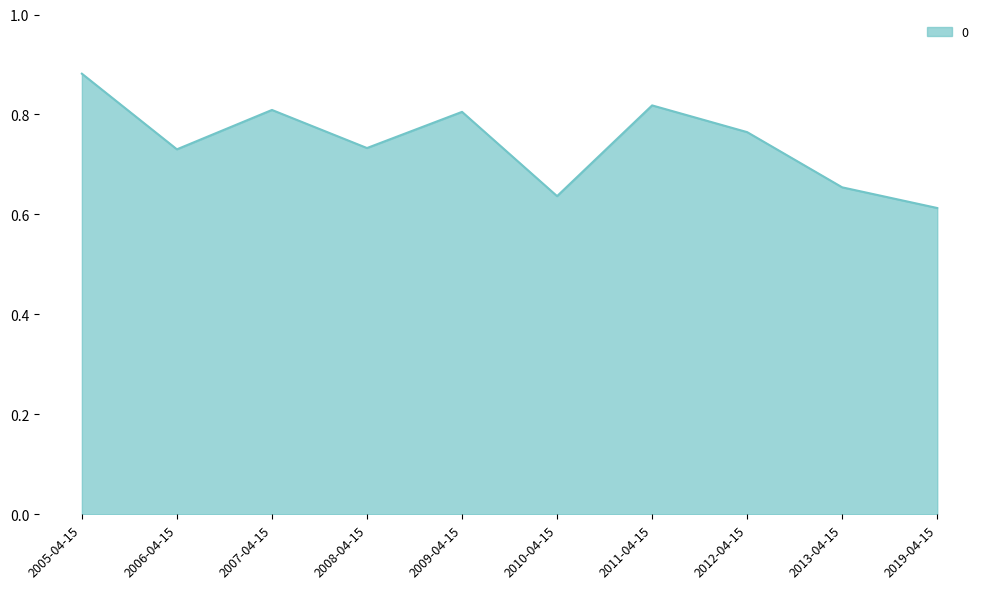

The chart shows a value of 1.2 at 2012-04-15. True or false?

False